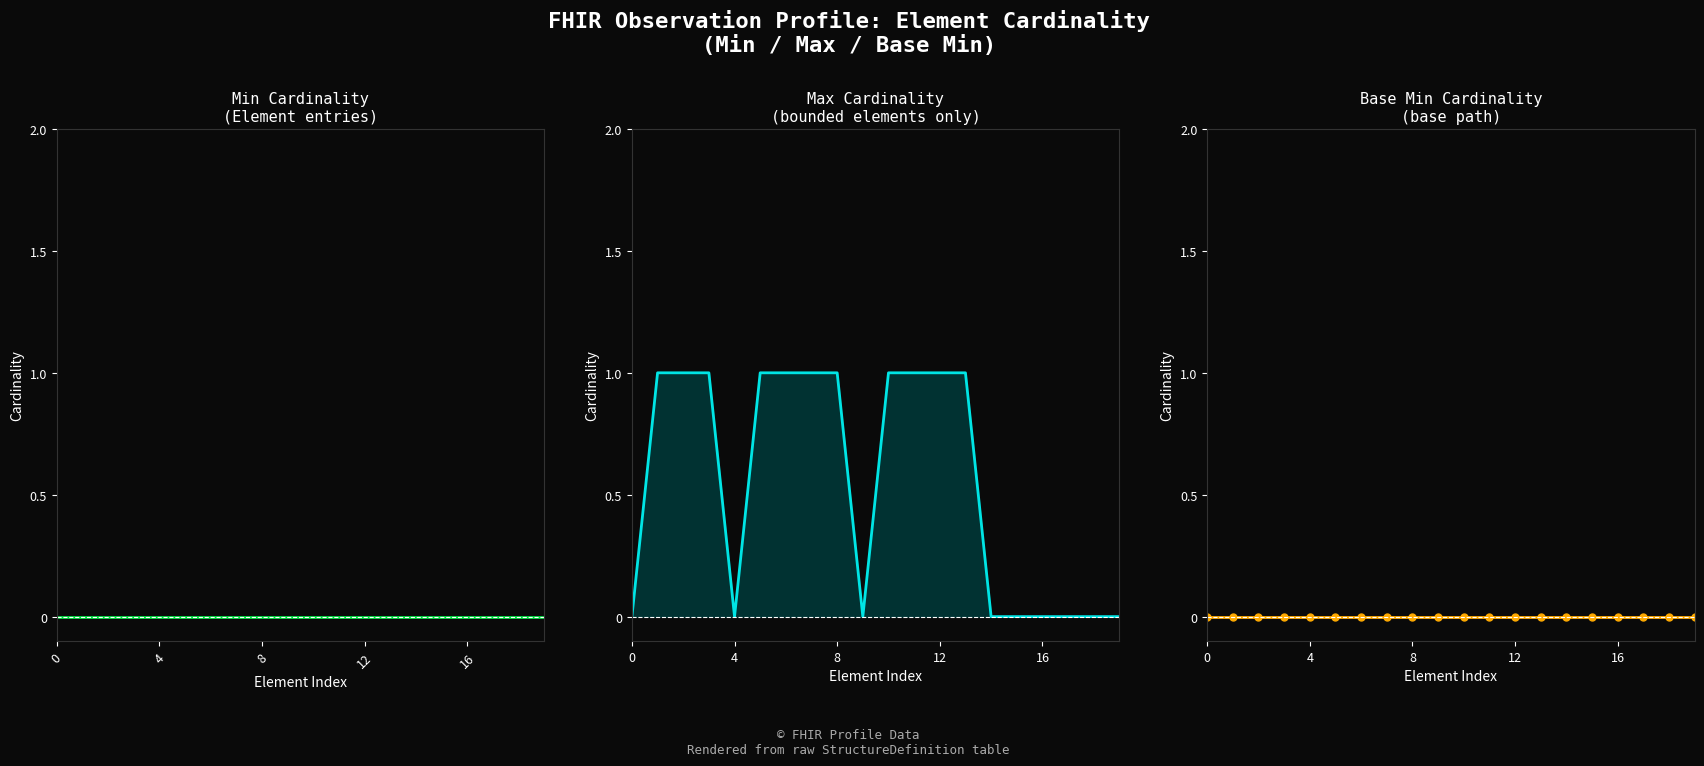

What is the difference between the maximum and minimum values in the Max (bounded) series?

1